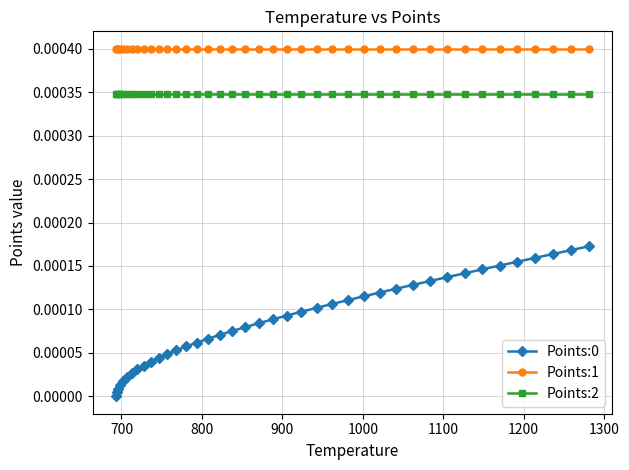

Which series has the largest total across all categories?

Points:1